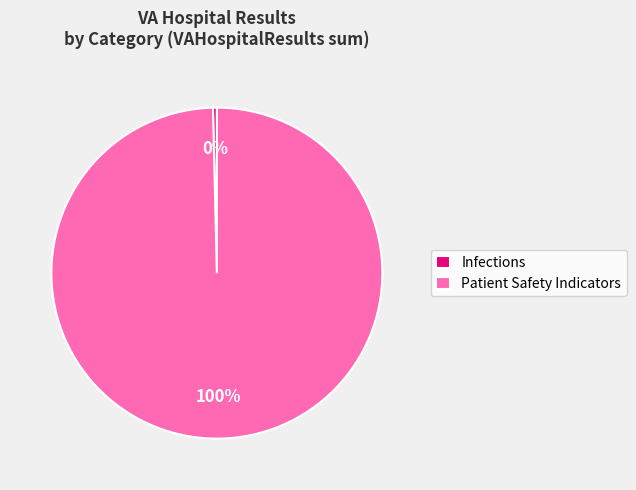

To the nearest percent, what is the average slice percentage?

50%